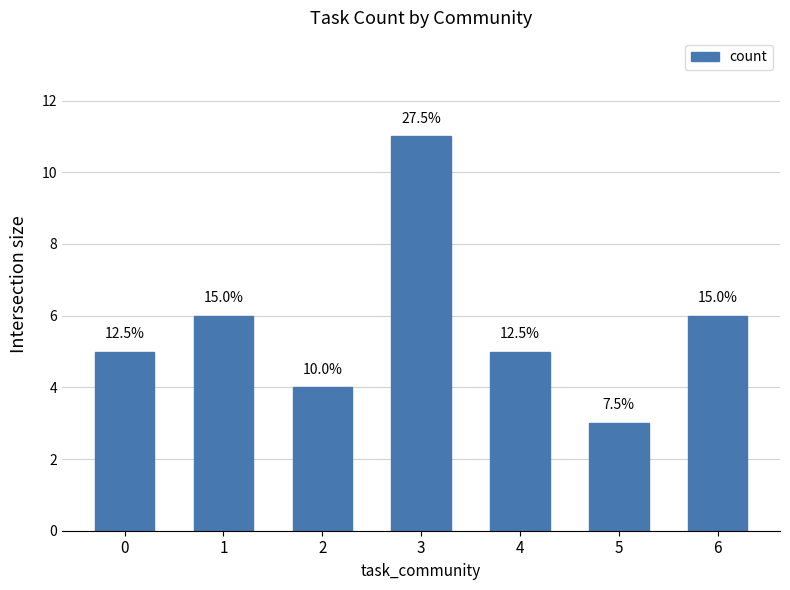

What is the average value?

6